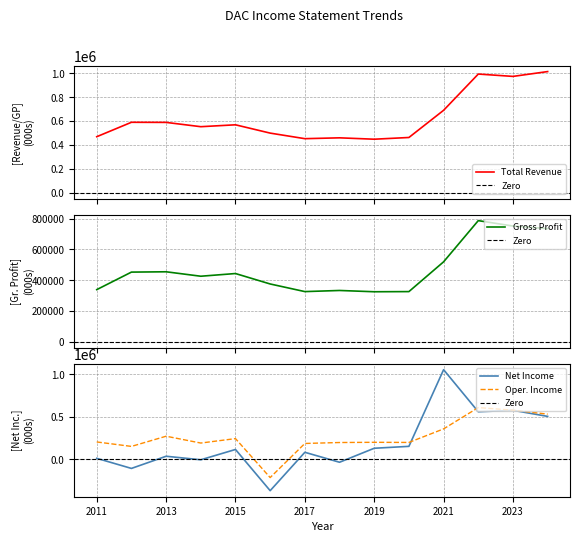

How many interior local valleys does the Total Revenue series have?

4